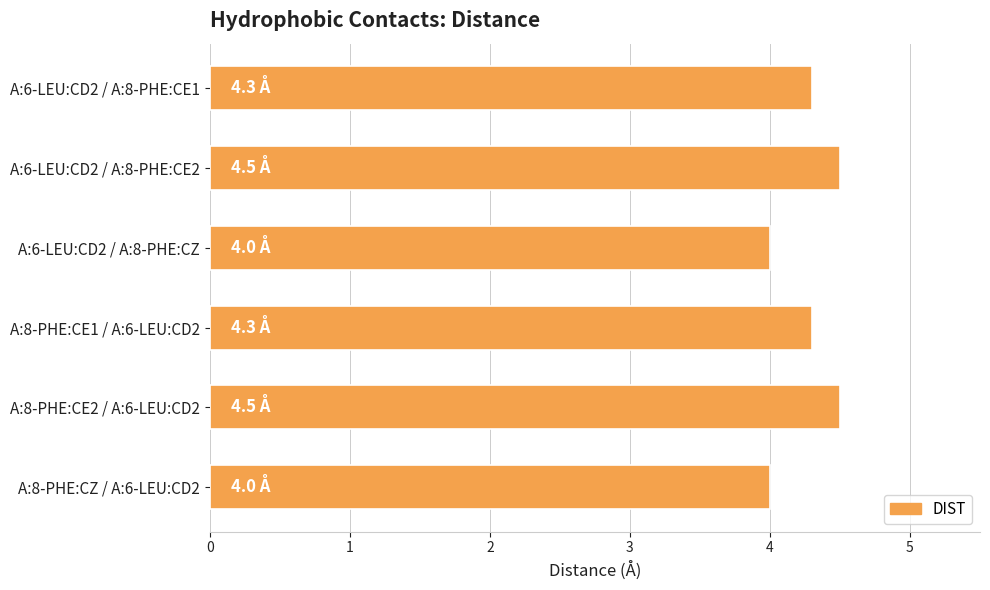

Reading bottom to top, transcribe all the data shown in this chart.

A:8-PHE:CZ / A:6-LEU:CD2=4.0	A:8-PHE:CE2 / A:6-LEU:CD2=4.5	A:8-PHE:CE1 / A:6-LEU:CD2=4.3	A:6-LEU:CD2 / A:8-PHE:CZ=4.0	A:6-LEU:CD2 / A:8-PHE:CE2=4.5	A:6-LEU:CD2 / A:8-PHE:CE1=4.3